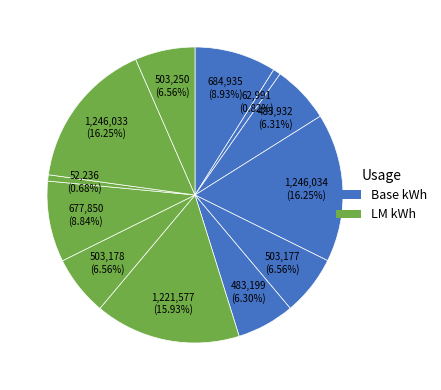

How many slices are in this pie chart?

12